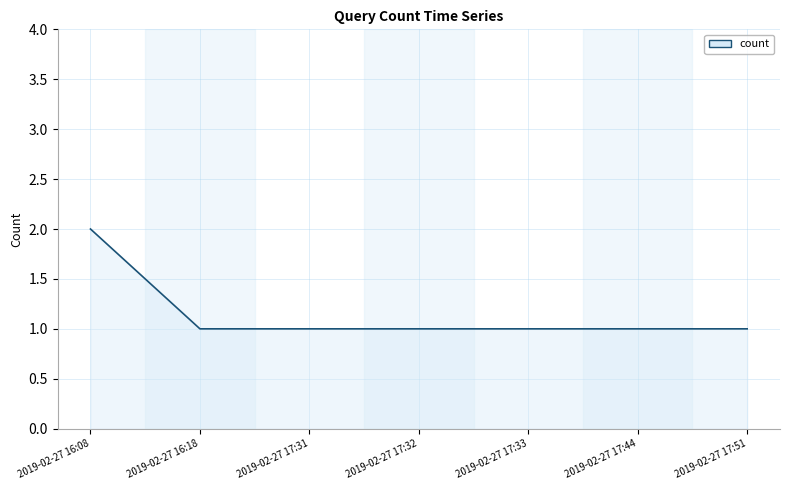

What position from the right is 2019-02-27 17:32?

4